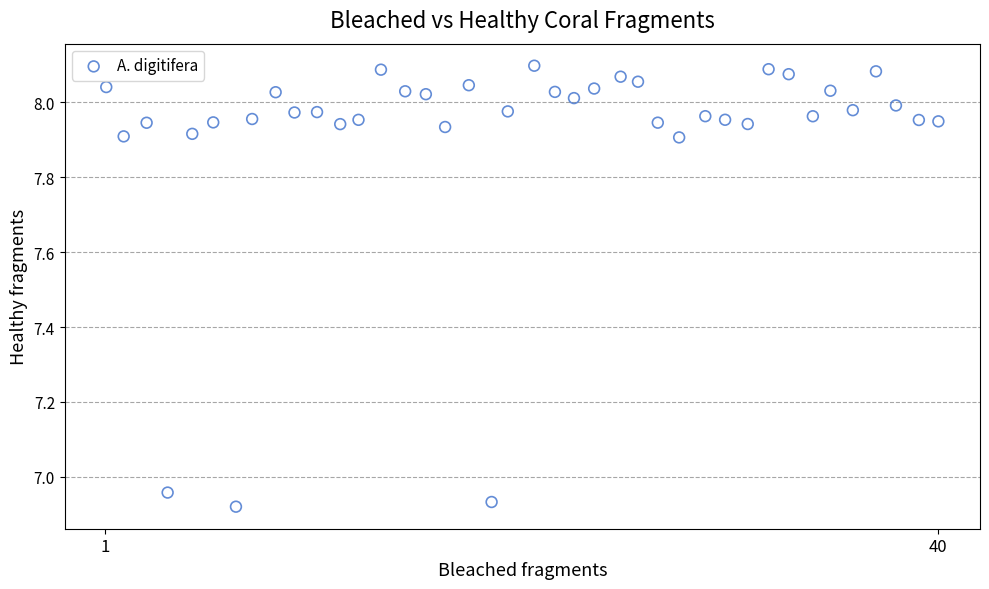

What is the range of Y values (max minus min)?

1.2